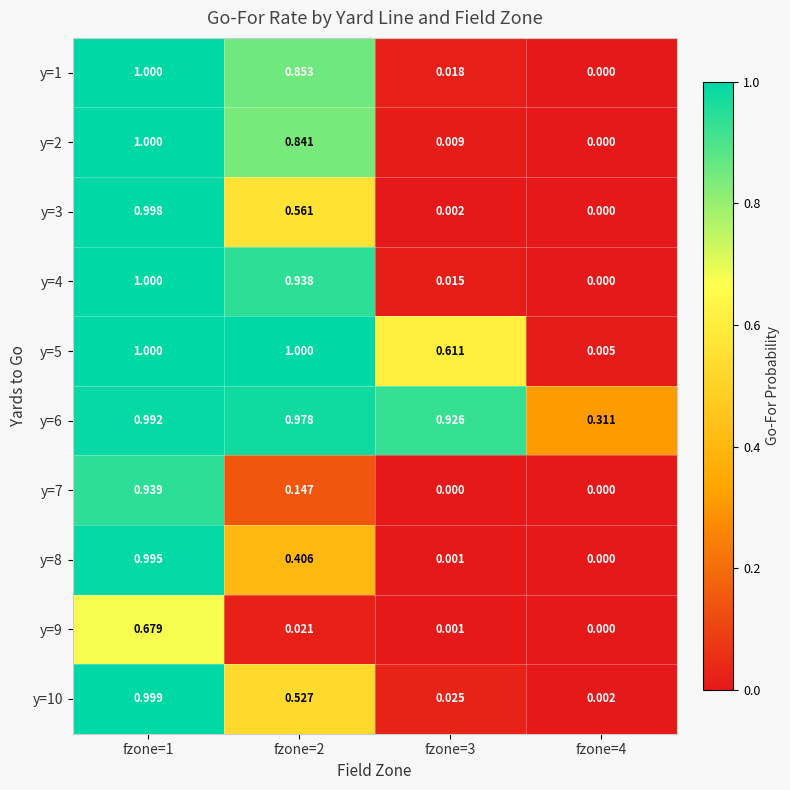

Is the value of y=9 at fzone=4 greater than the value of y=8 at fzone=2?

No